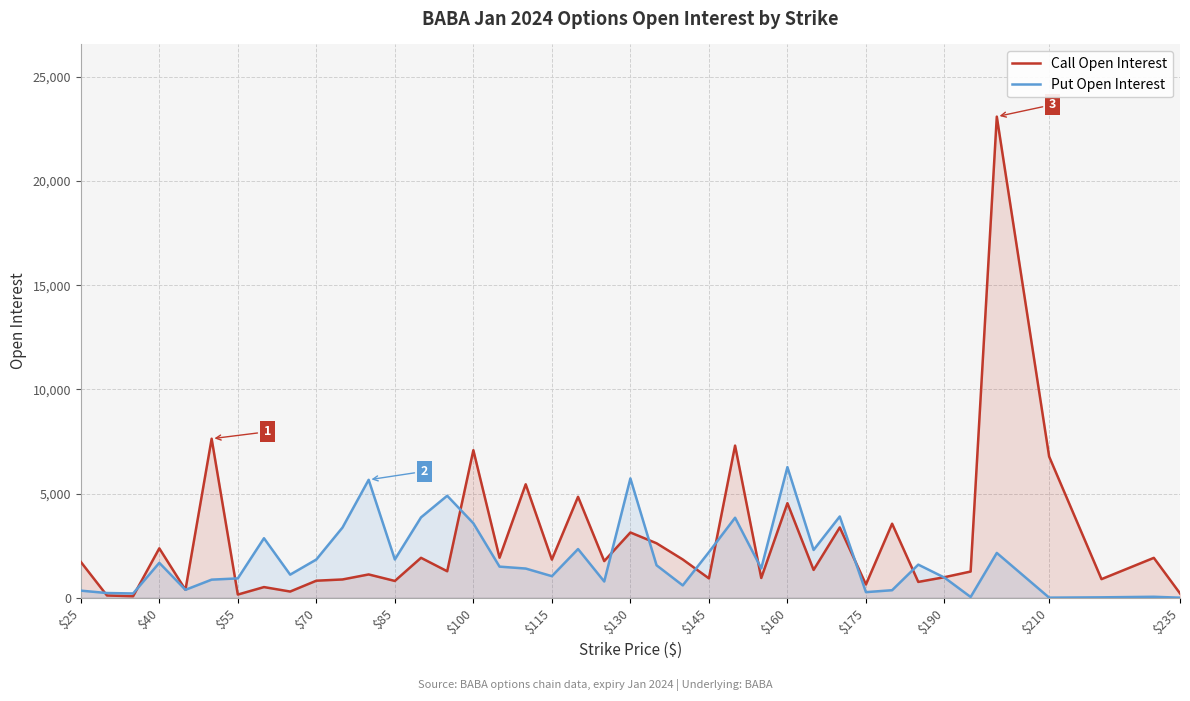

What position from the right is $25?

40